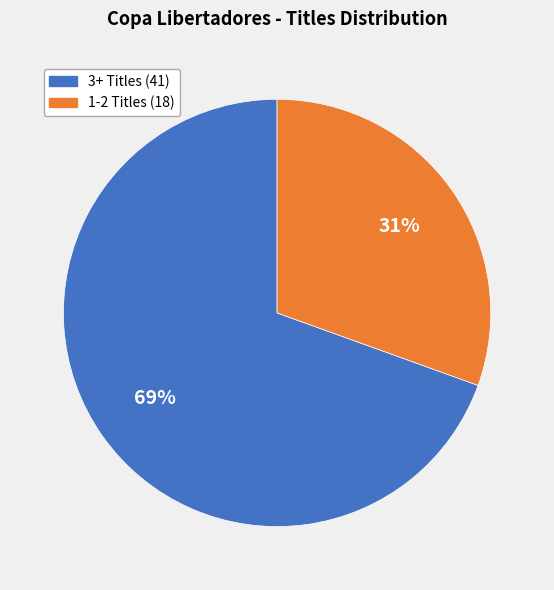

How many segments does this pie chart have?

2